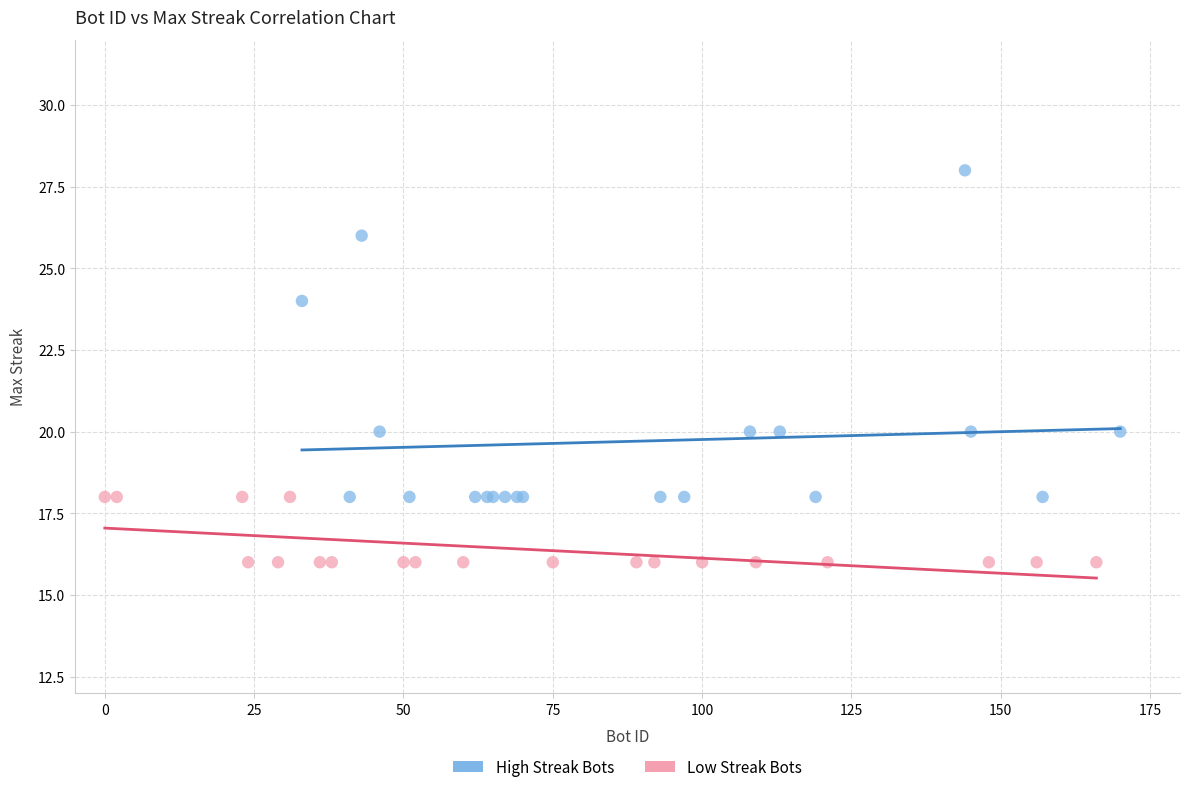

Which series reaches the minimum Y coordinate?

Low Streak Bots